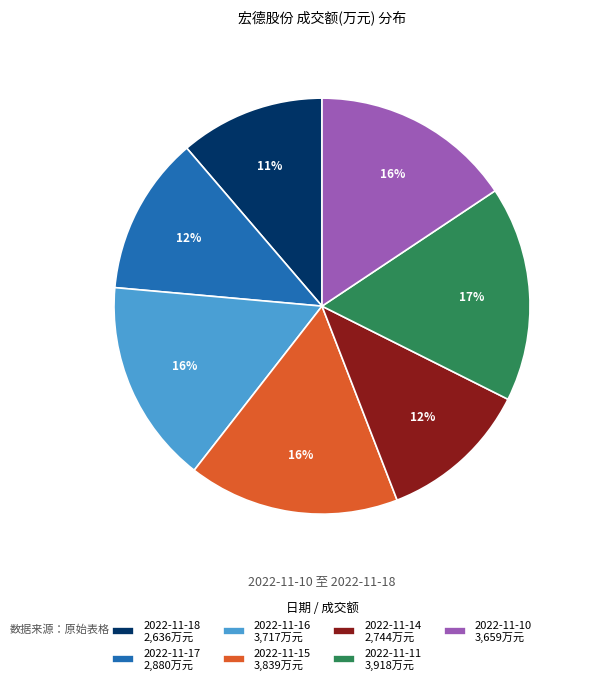

Count the number of slices in the pie.

7